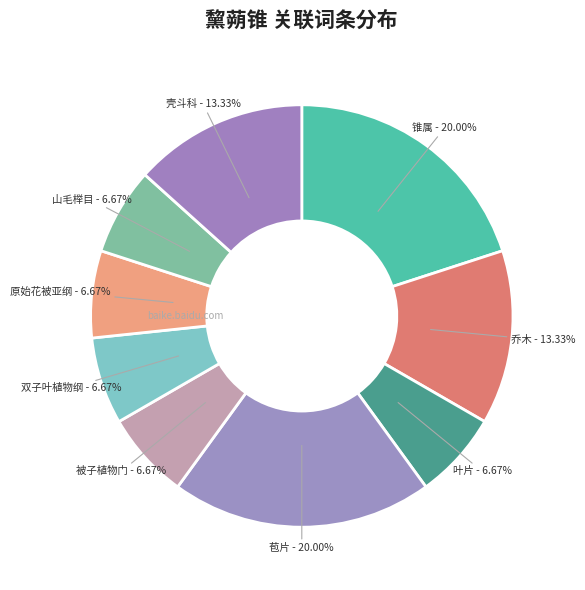

What is the ratio of the value at 乔木 to the value at 叶片?

2.0